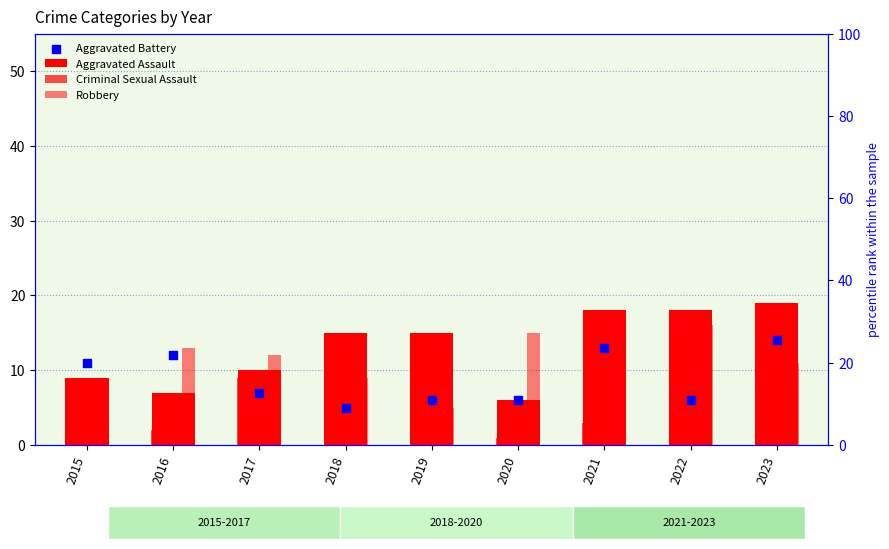

Is the value of Aggravated Assault at 2020 greater than the value of Criminal Sexual Assault at 2023?

No